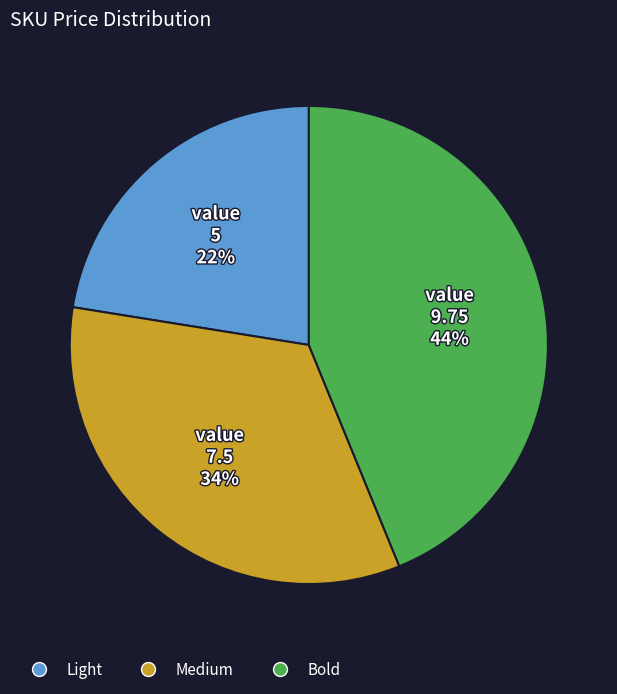

Rank the categories by value from highest to lowest.

Bold, Medium, Light